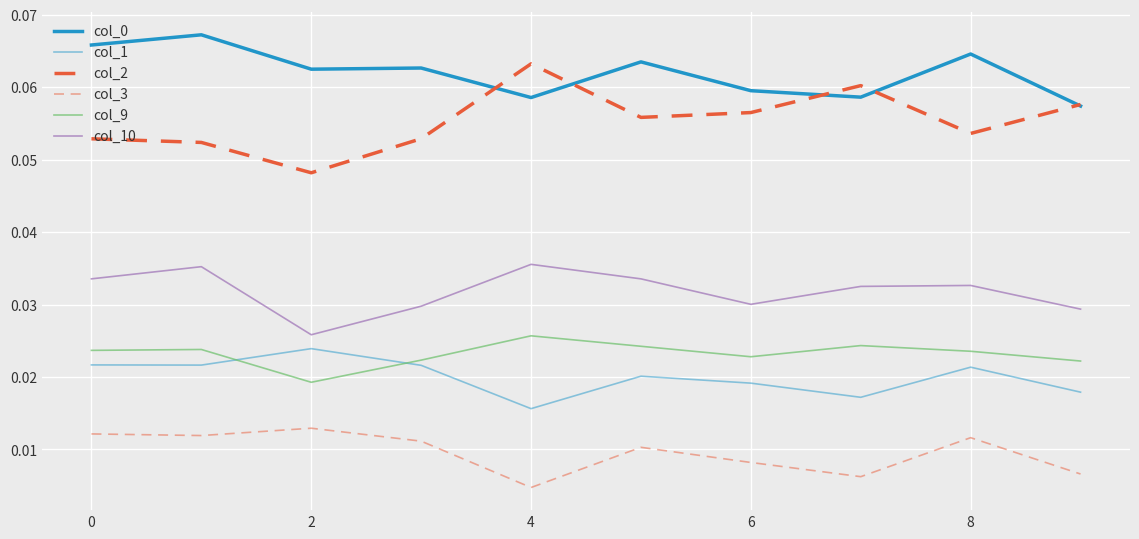

How many col_0 values are between 0 and 1?

10